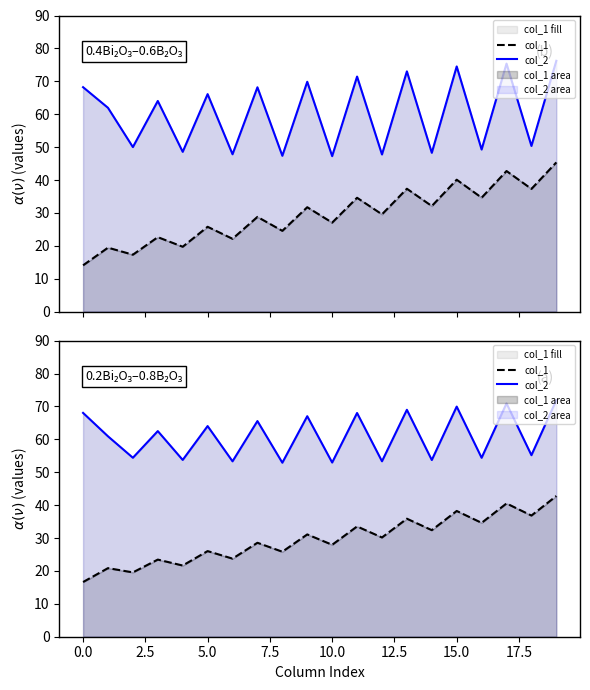

Which category has the highest value across all series?

19